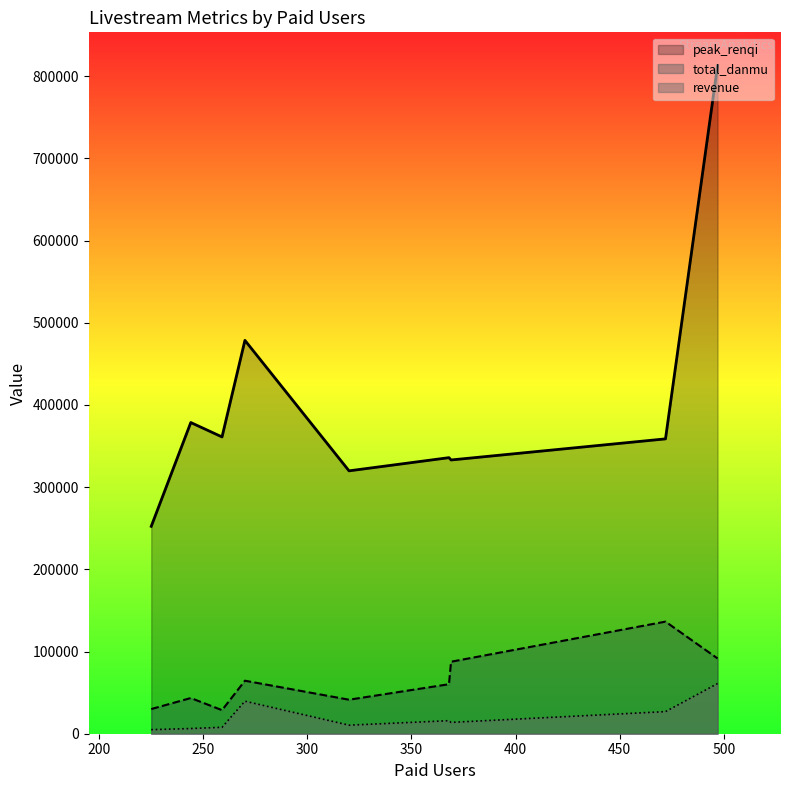

What is the difference between the second highest and second lowest values in the revenue series?

33261.9